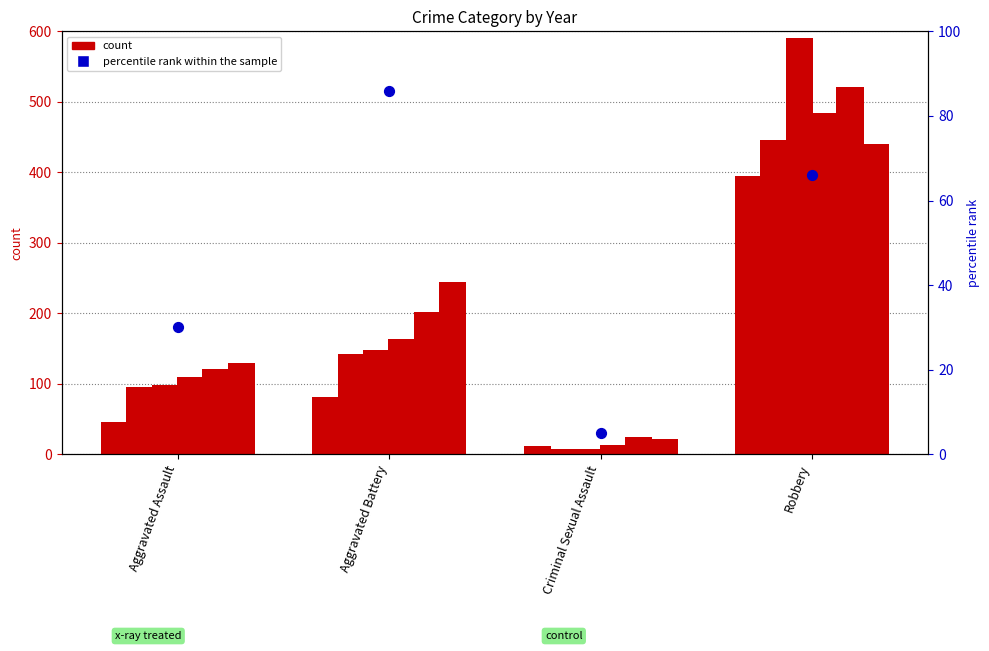

What is the change in value from Aggravated Battery to Criminal Sexual Assault?

-81